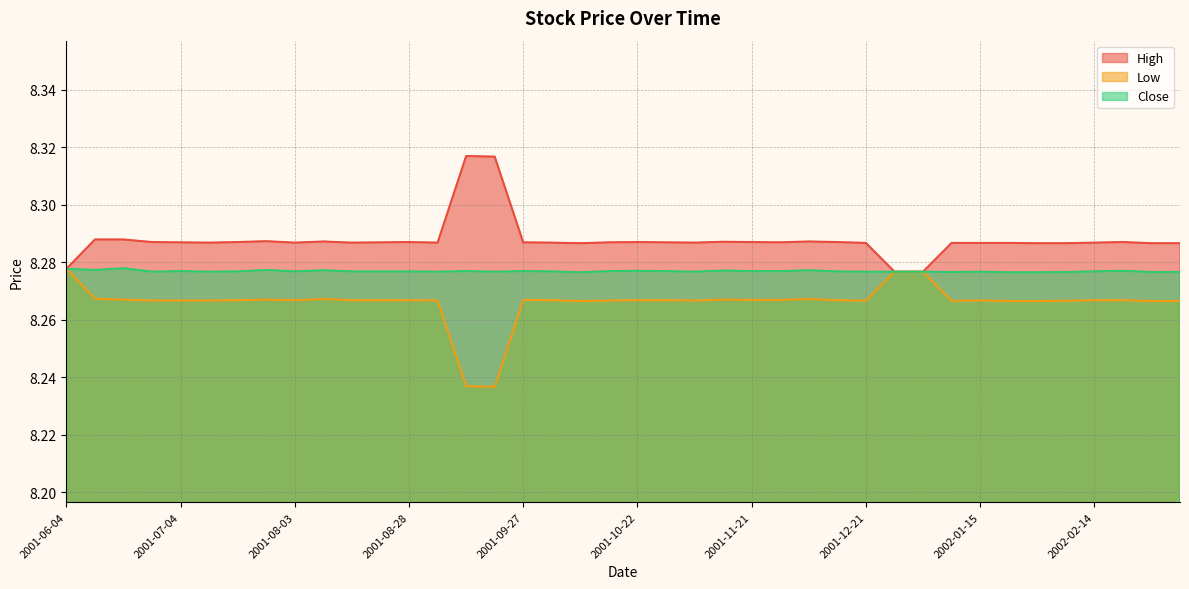

Is it true that Low equals 14.3 at 2001-07-09?

False